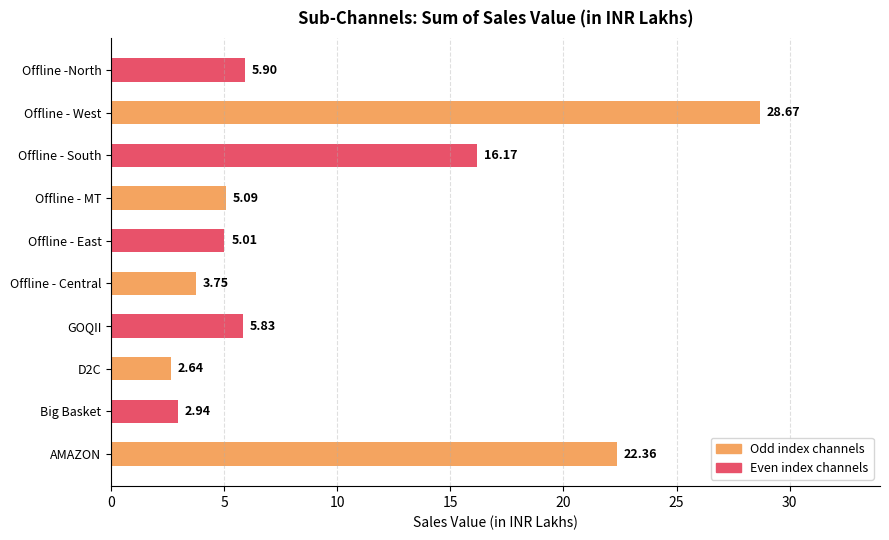

Does the chart contain stacked bars?

No